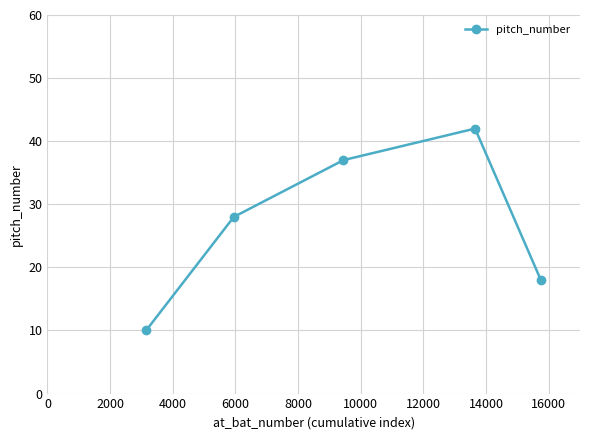

What is the maximum value shown in the chart?

42